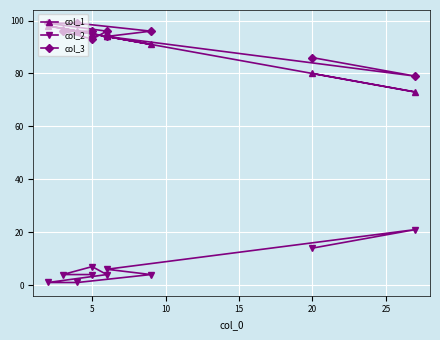

How many categories are shown in the chart?

10